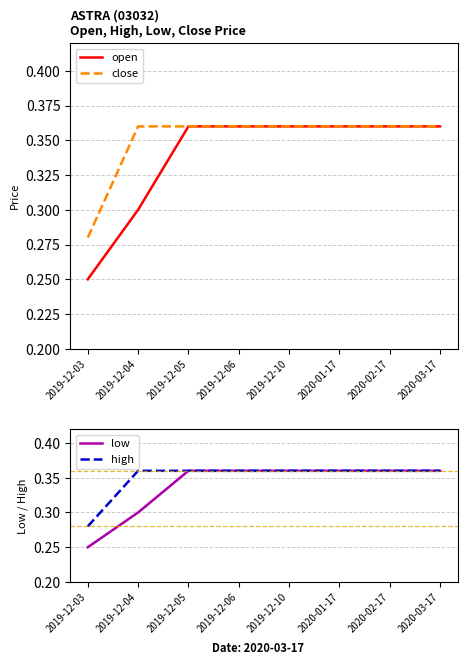

Which series changed the most between 2020-02-17 and 2020-03-17?

open